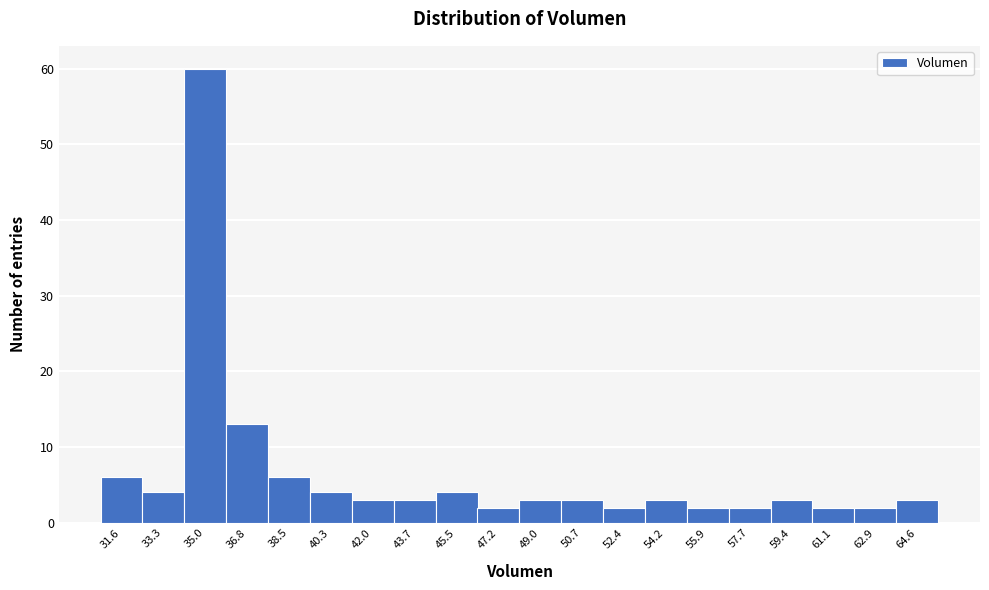

Reading left to right, list every bar in this chart as the range it spans on the x-axis followed by its height. Neither the bar edges nor the heights are printed on the chart, so give them approximately, as read against the axes.

30.6 to 32.4: 6
32.4 to 34.2: 4
34.2 to 36.0: 60
36.0 to 37.6: 13
37.6 to 39.4: 6
39.4 to 41.2: 4
41.2 to 42.8: 3
42.8 to 44.6: 3
44.6 to 46.4: 4
46.4 to 48.0: 2
48.0 to 49.8: 3
49.8 to 51.6: 3
51.6 to 53.4: 2
53.4 to 55.0: 3
55.0 to 56.8: 2
56.8 to 58.6: 2
58.6 to 60.2: 3
60.2 to 62.0: 2
62.0 to 63.8: 2
63.8 to 65.6: 3